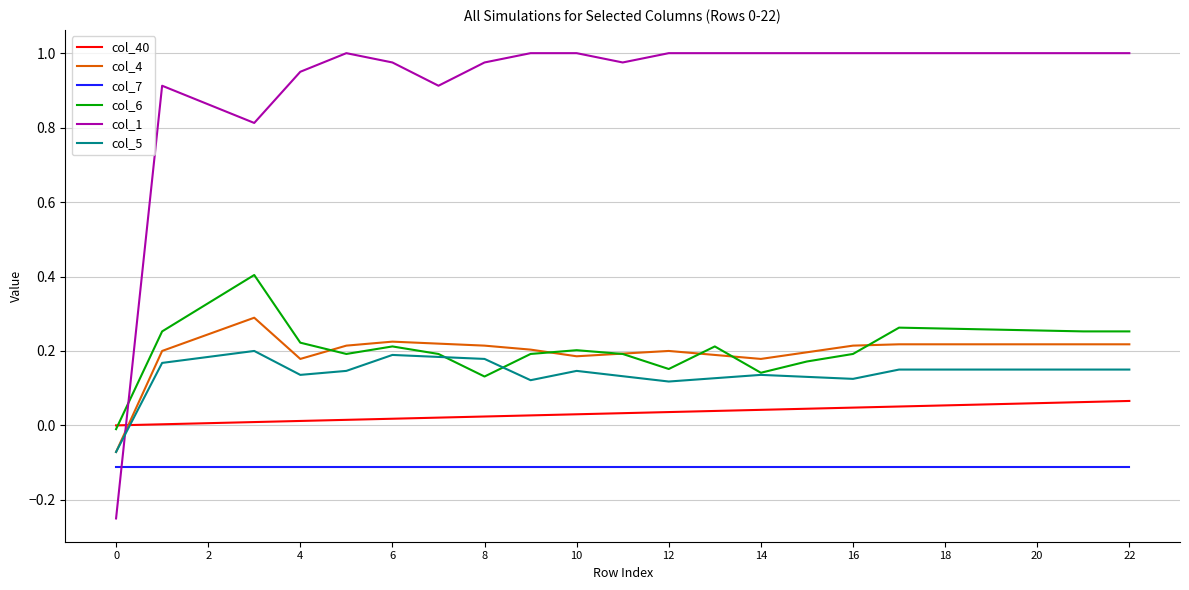

Which series has the largest total across all categories?

col_1